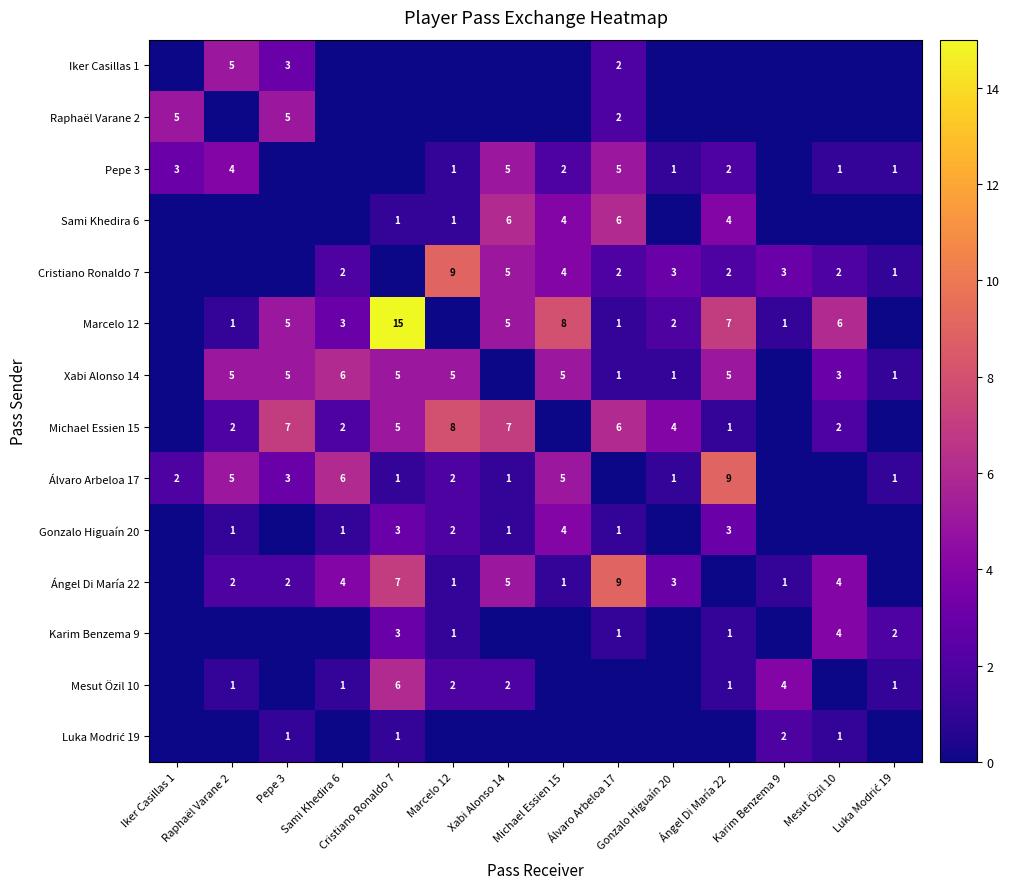

True or false: Michael Essien 15 has a value of 1 at Mesut Özil 10.

False